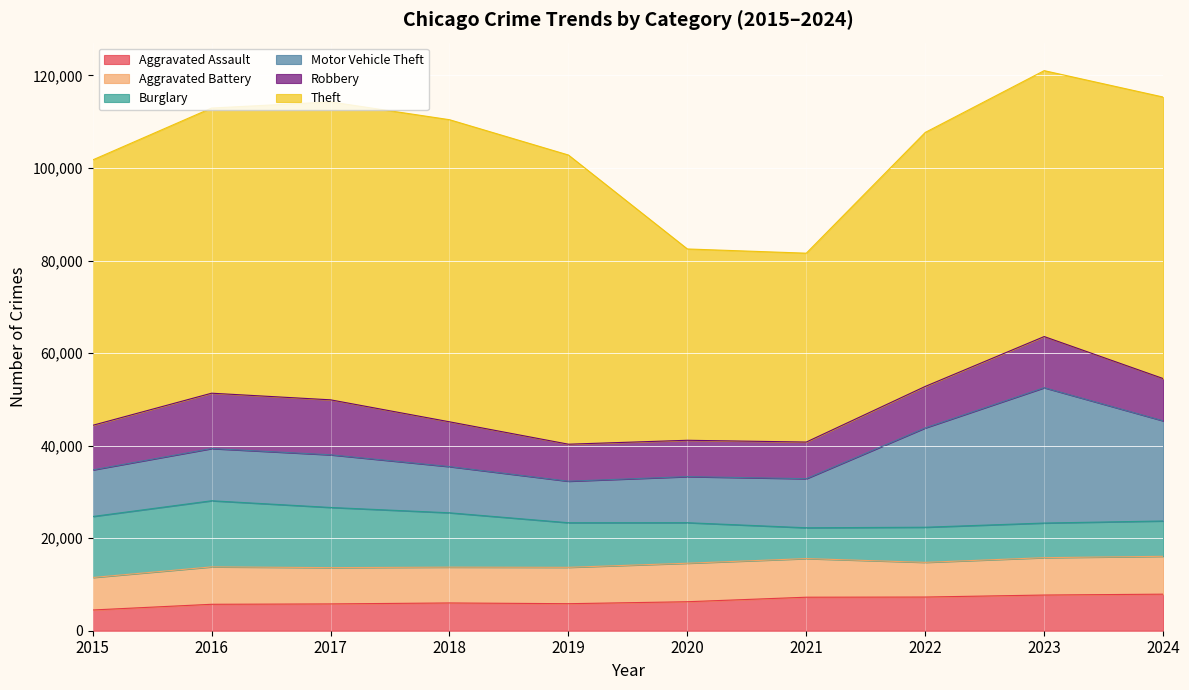

Is the value of Aggravated Battery at 2018 greater than the value of Aggravated Assault at 2023?

Yes